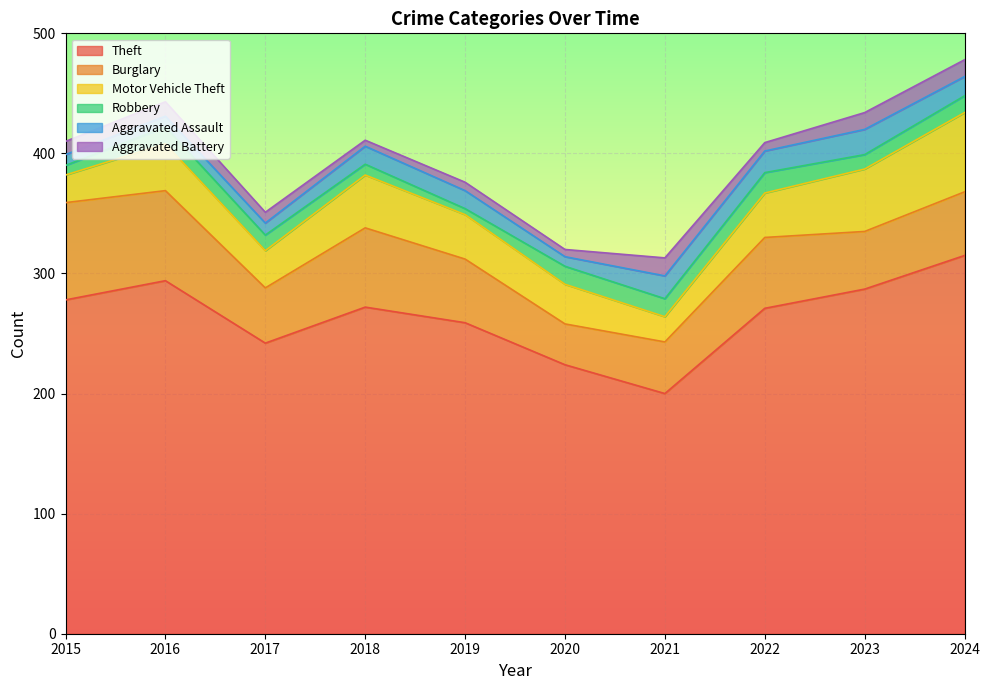

True or false: Aggravated Assault and Motor Vehicle Theft cross at least once.

False